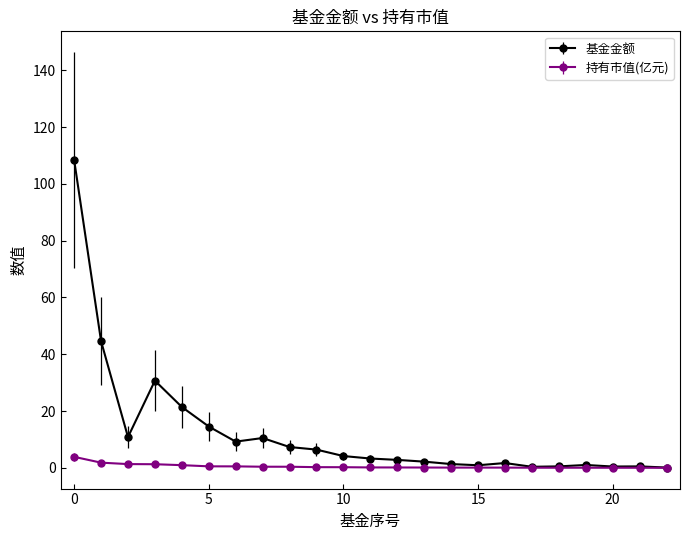

True or false: 基金金额 has more than 1 points higher than both neighbors.

True